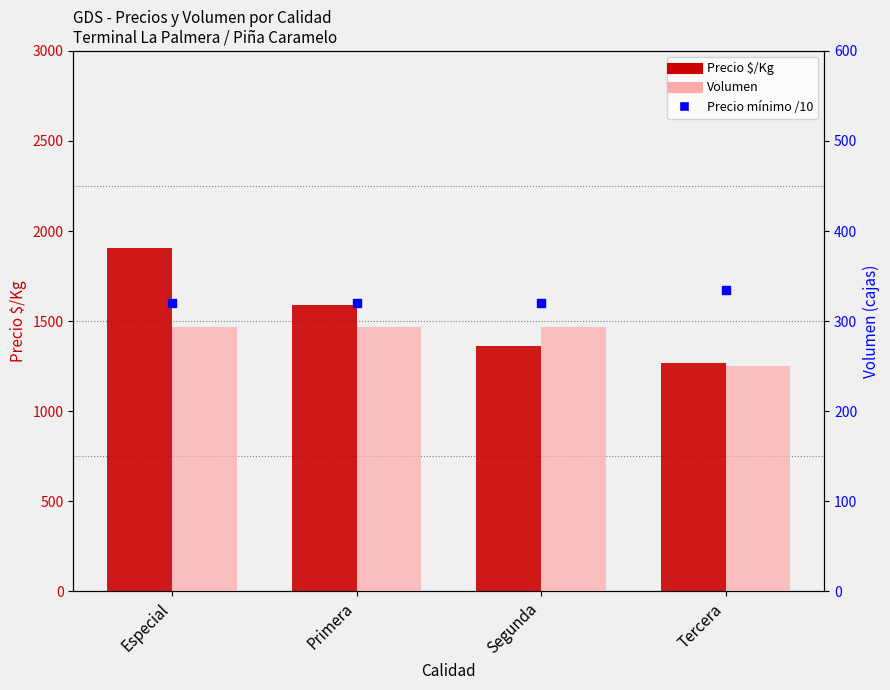

Is the value of Precio $/Kg at Segunda greater than the value of Volumen at Primera?

Yes